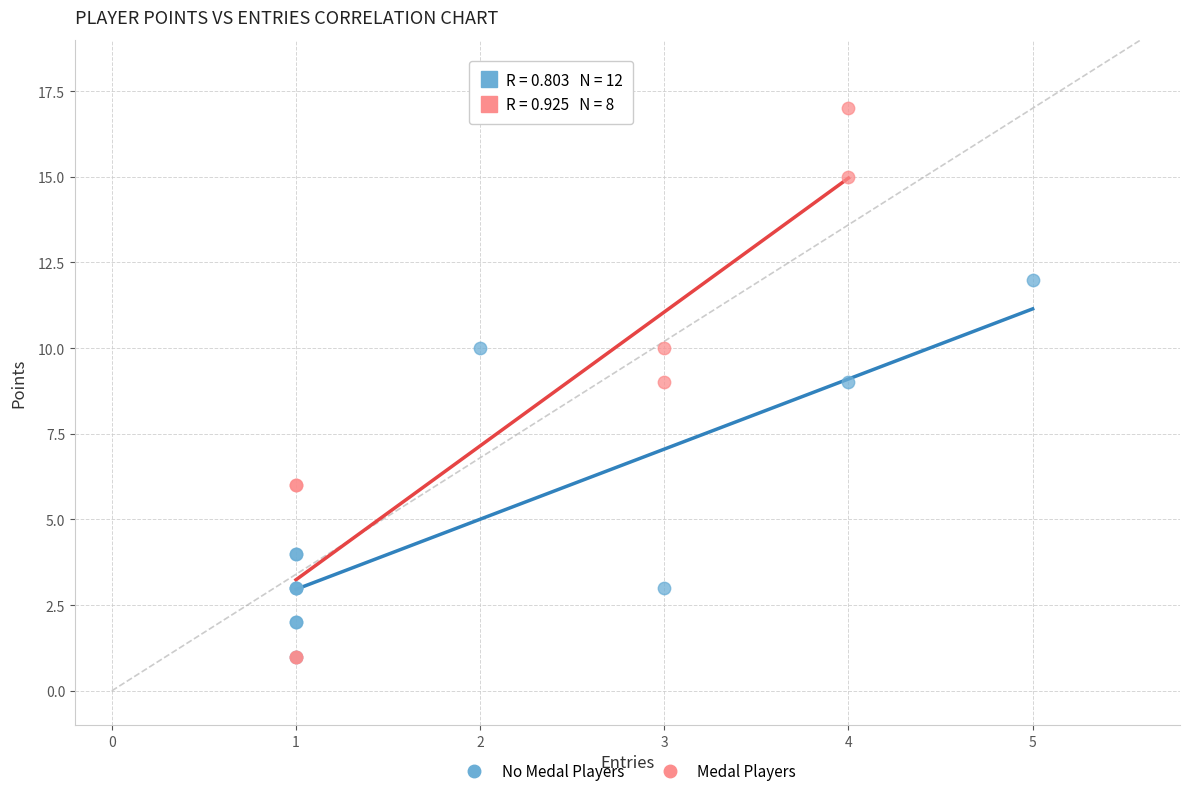

Which series has the widest spread of Y values?

Medal Players